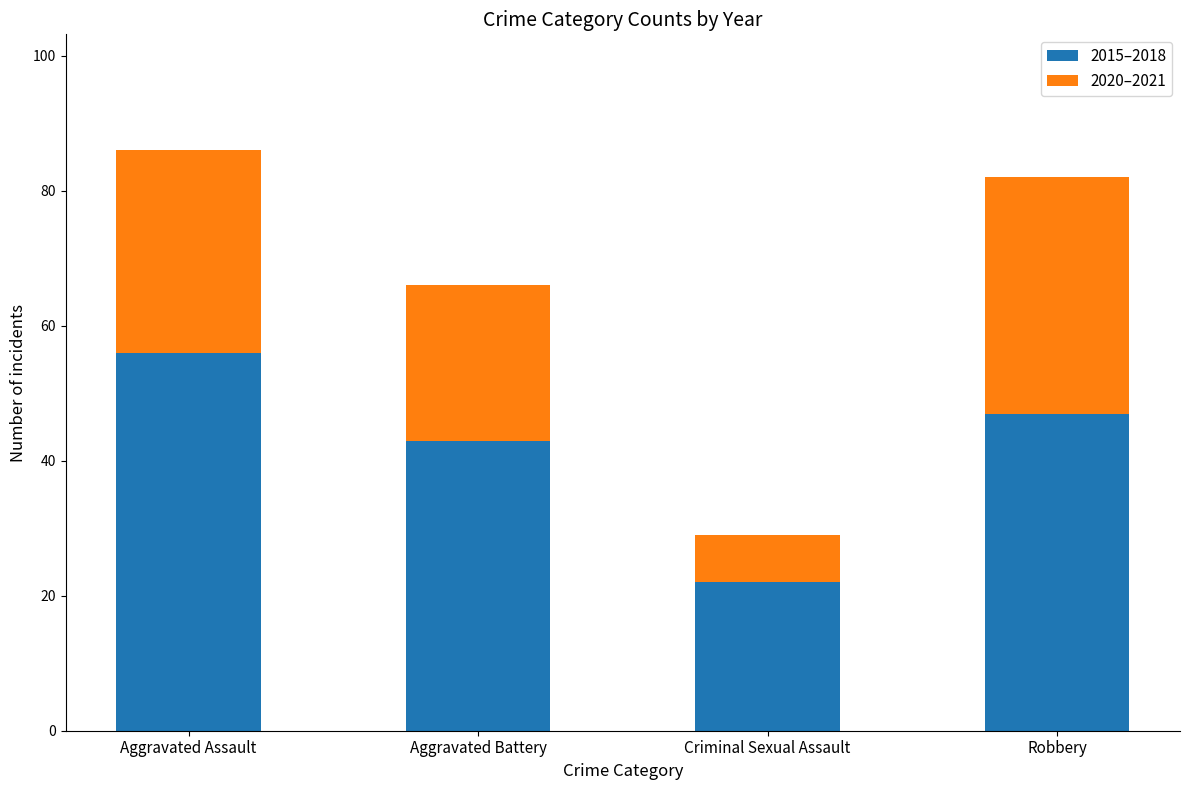

At which label does 2015–2018 reach its peak?

Aggravated Assault